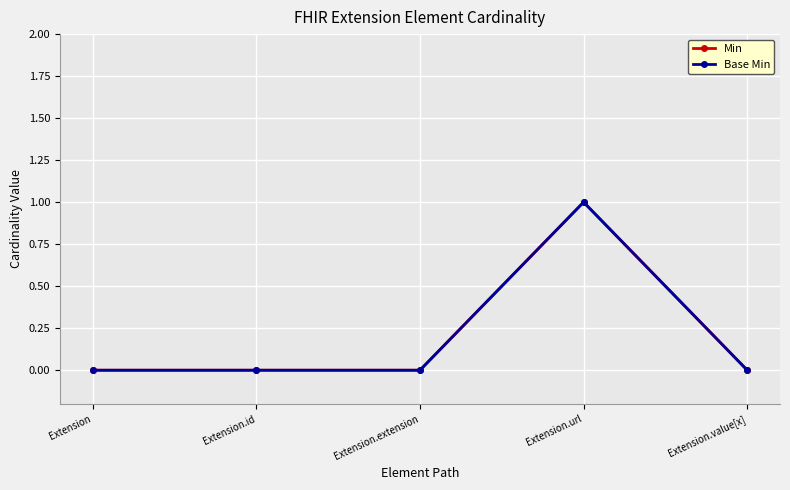

At which category does the chart reach its minimum across all series?

Extension